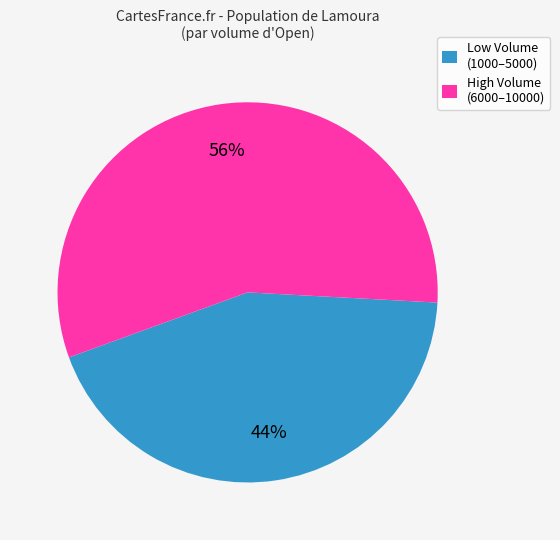

Is the sum of Low Volume (1000–5000) and High Volume (6000–10000) greater than half?

Yes